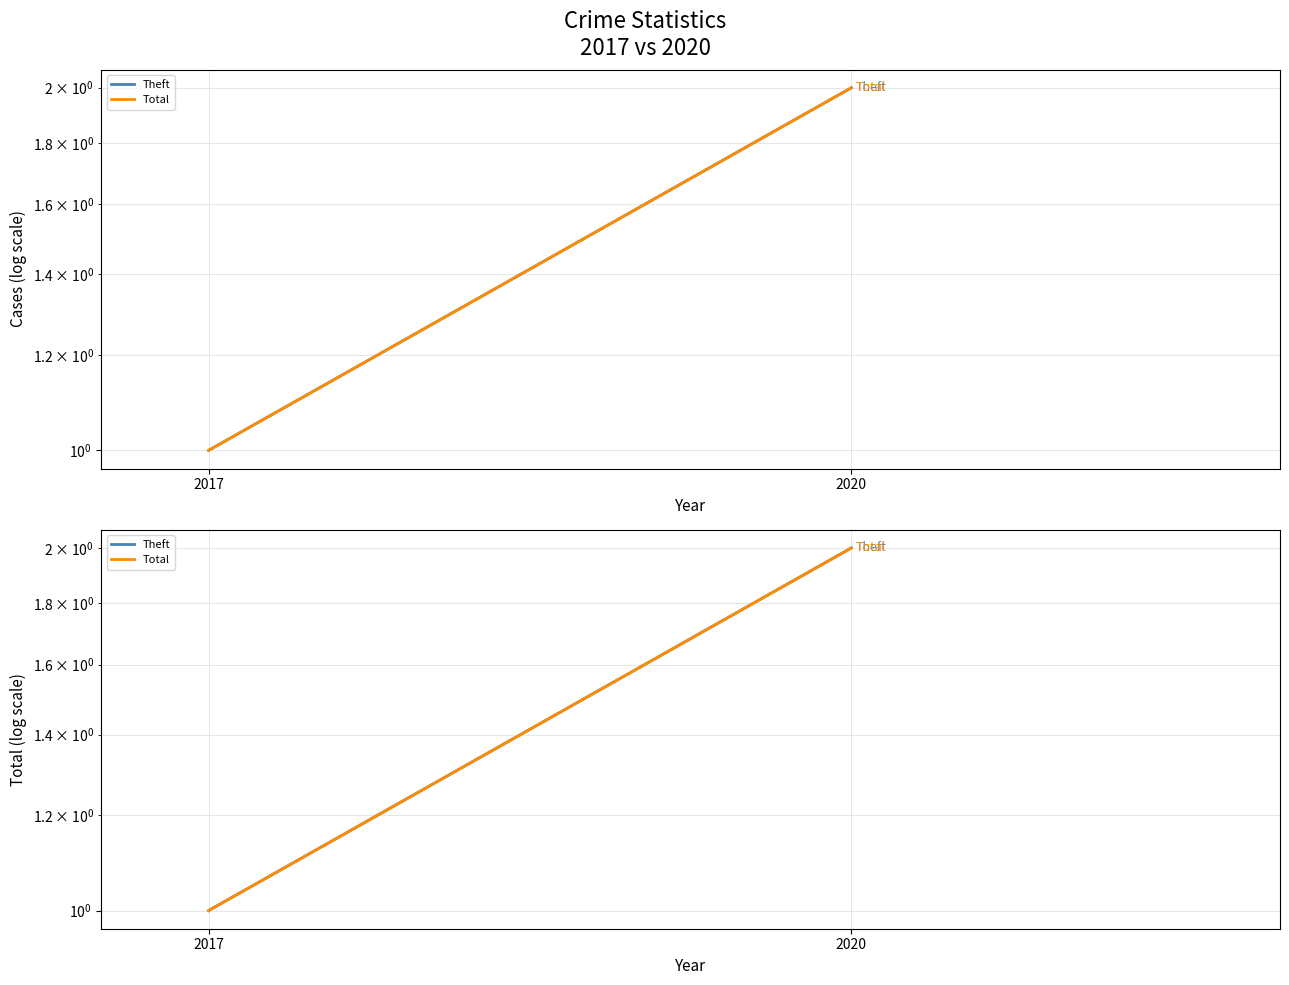

What is the sum of all Total values?

3